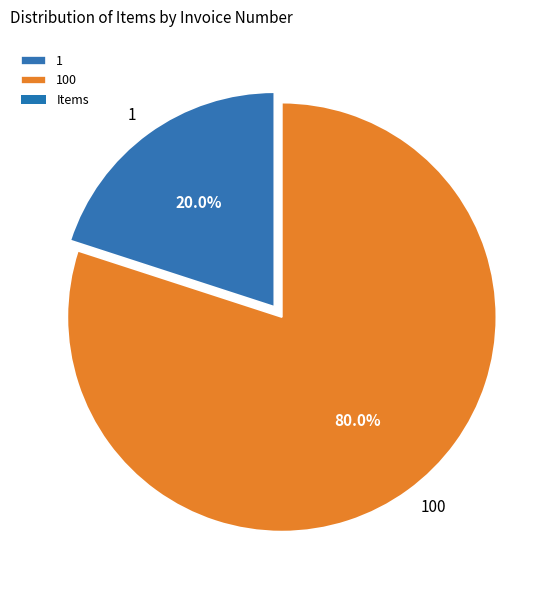

What percentage is the 1 slice, to the nearest percent?

20%